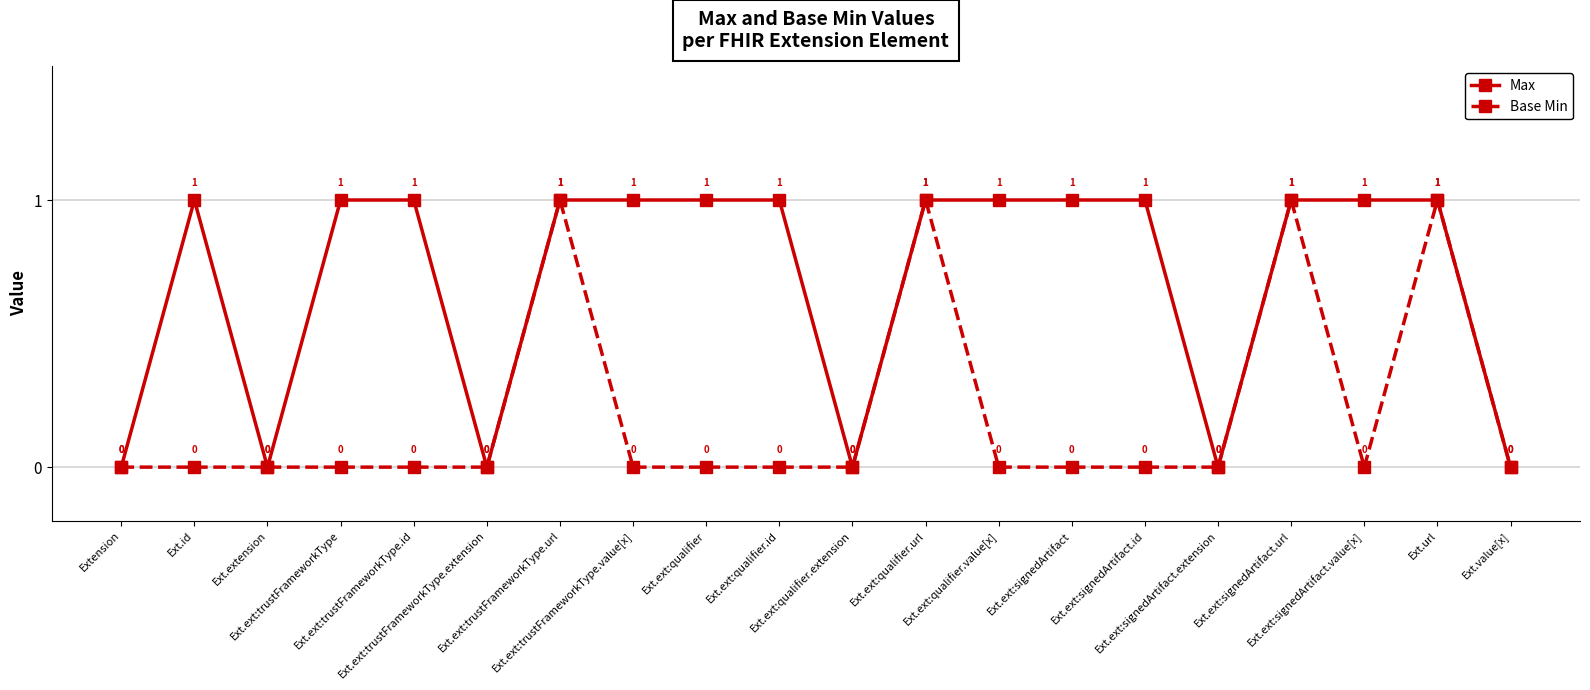

Rank the series by their average value, from lowest to highest.

Base Min, Max